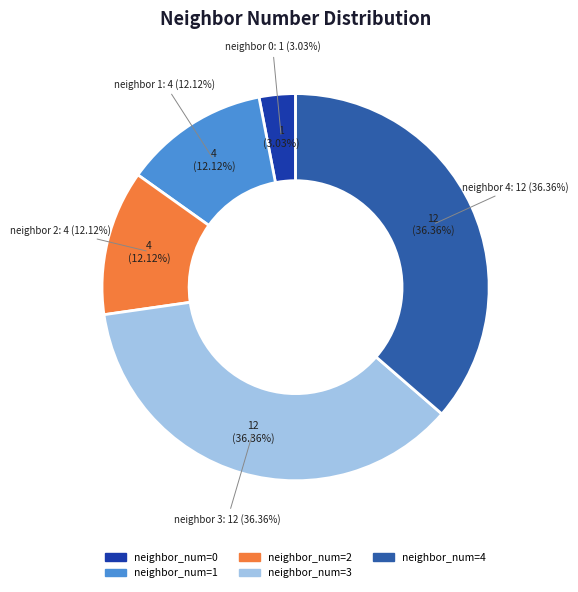

To the nearest percent, what is the average slice percentage?

20%